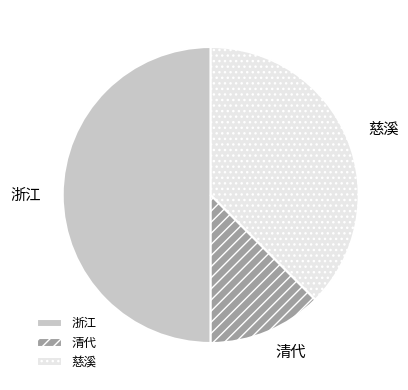

The 慈溪 slice represents 38% of the pie. True or false?

True